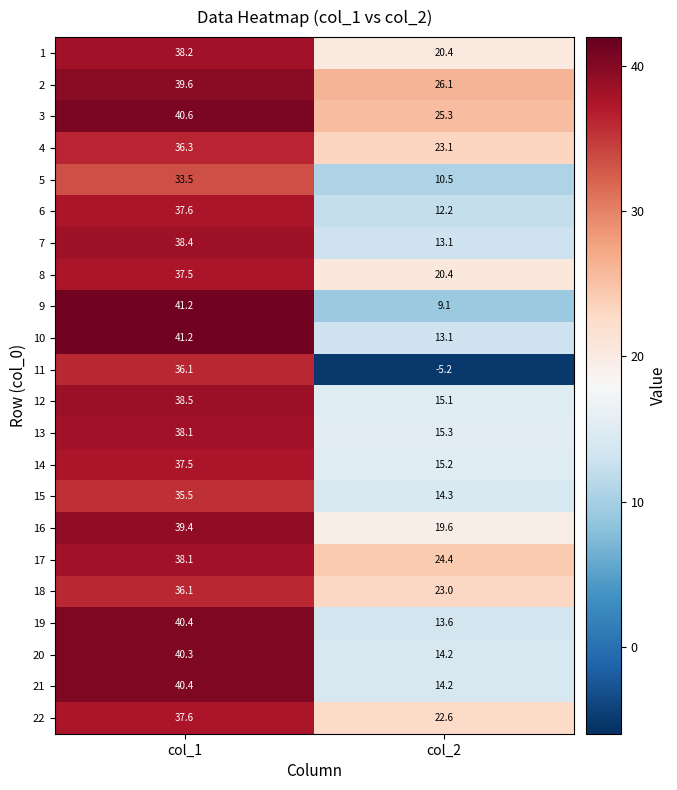

What is the average value of the 10 series?

27.2